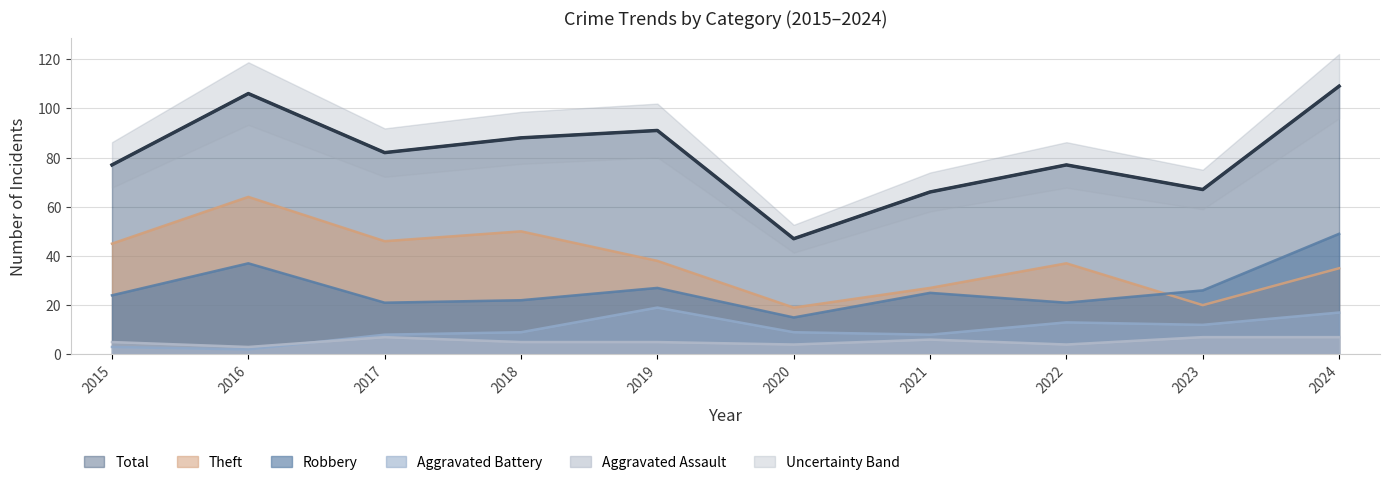

Where is the first local maximum for Total?

2016